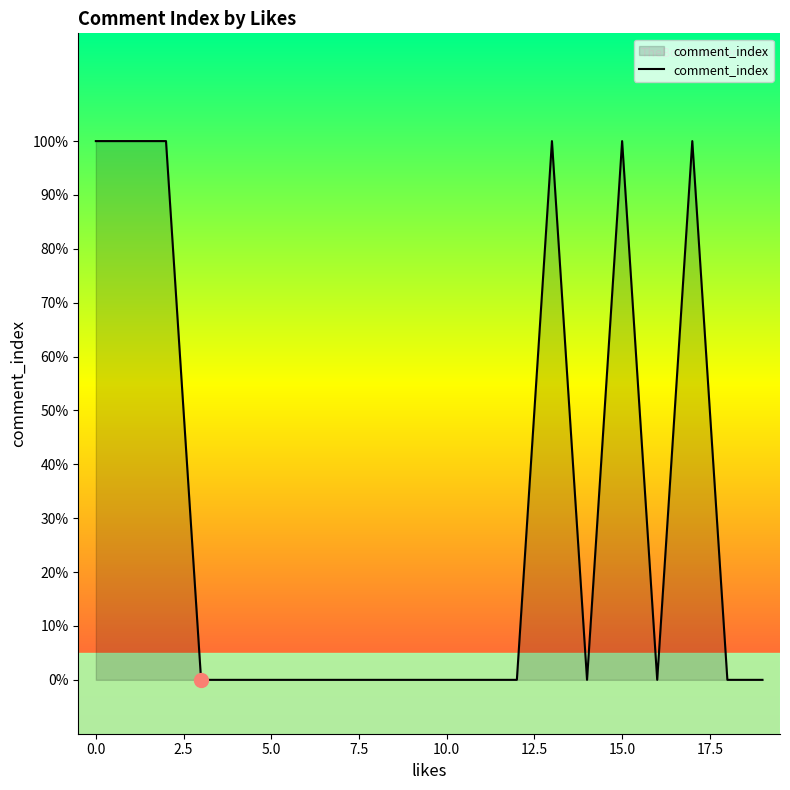

What is the label of the 18th point from the left?

17